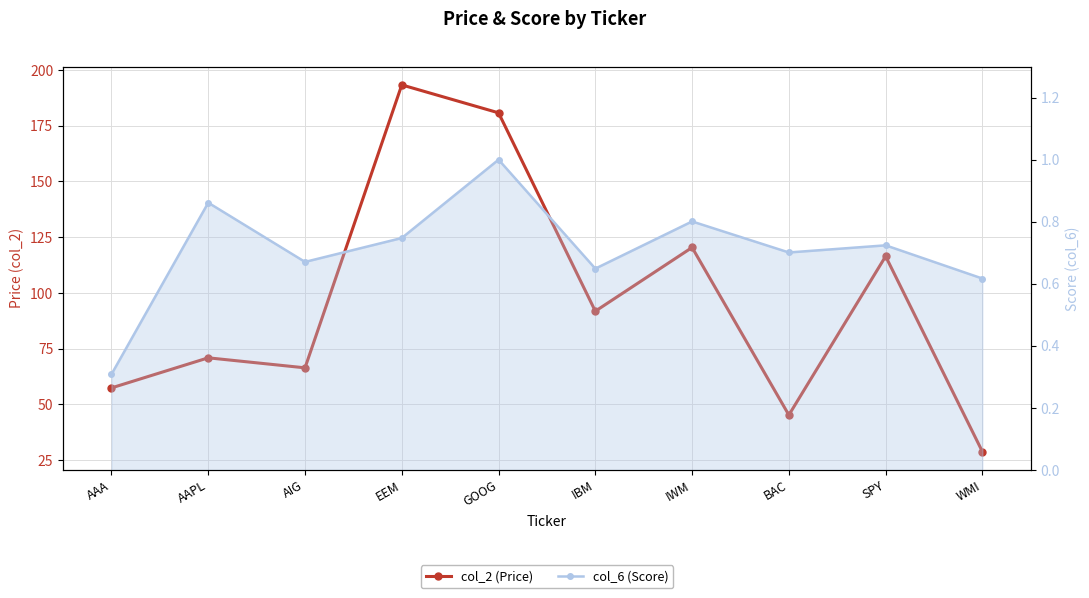

How many interior local valleys does the col_6 (Score) series have?

3